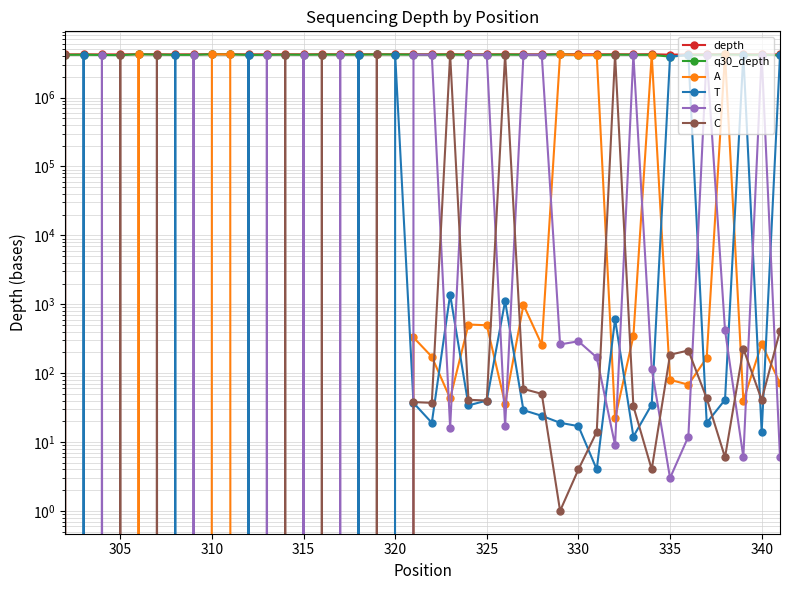

Reading left to right, transcribe all the data shown in this chart.

depth: 4238857	4245743	4235760	4233696	4269299	4253008	4239361	4245038	4270855	4268163	4239103	4246460	4251711	4249765	4256681	4253367	4253117	4261610	4257814	4254780	4249908	4258041	4246895	4252043	4253610	4247861	4244044	4270080	4253172	4255543	4253136	4246467	4260511	4198687	4240919	4248212	4266595	4249211	4248853	4237735
q30_depth: 4178028	4188839	4156183	4138201	4250709	4209216	4172613	4174769	4247532	4233596	4170172	4178522	4204471	4184964	4213136	4198839	4209286	4229215	4219501	4200730	4185022	4218828	4181782	4193409	4211435	4186676	4176300	4254324	4138668	4158812	4202914	4181196	4181677	3929199	4156802	4186025	4228980	4182240	4187821	4120301
A: 0	0	0	0	4250709	0	0	0	4247532	4233596	0	0	0	0	0	0	0	0	0	330	173	43	508	495	36	983	258	4254043	4138357	4158625	22	345	4181523	80	68	167	4228514	40	266	71
T: 0	4188839	0	0	0	0	4172613	0	0	0	4170172	0	0	0	0	0	4209286	0	4219501	37	19	1382	34	40	1111	29	24	19	17	4	608	12	35	3928931	4156509	19	41	4181968	14	4119813
G: 0	0	4156183	0	0	0	0	4174769	0	0	0	4178522	0	4184964	0	4198839	0	0	0	4200325	4184793	16	4181199	4192834	17	4185605	4175968	261	290	169	9	4180806	115	3	12	4185796	419	6	4187500	6
C: 4178028	0	0	4138201	0	4209216	0	0	0	0	0	0	4204471	0	4213136	0	0	4229215	0	38	37	4217387	41	40	4210271	59	50	1	4	14	4202275	33	4	185	213	43	6	226	41	411